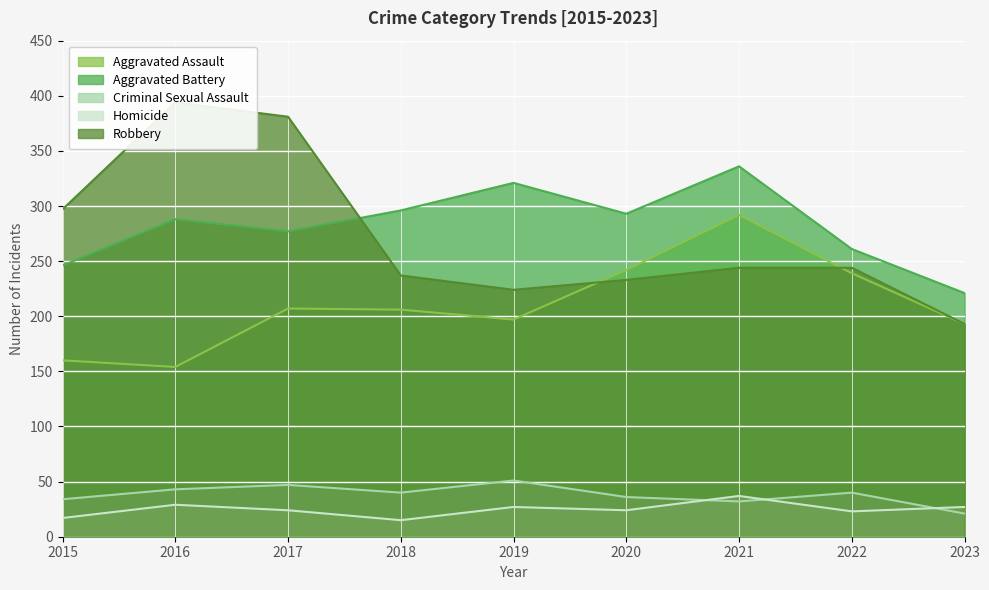

At which category is the sum across all series the highest?

2021